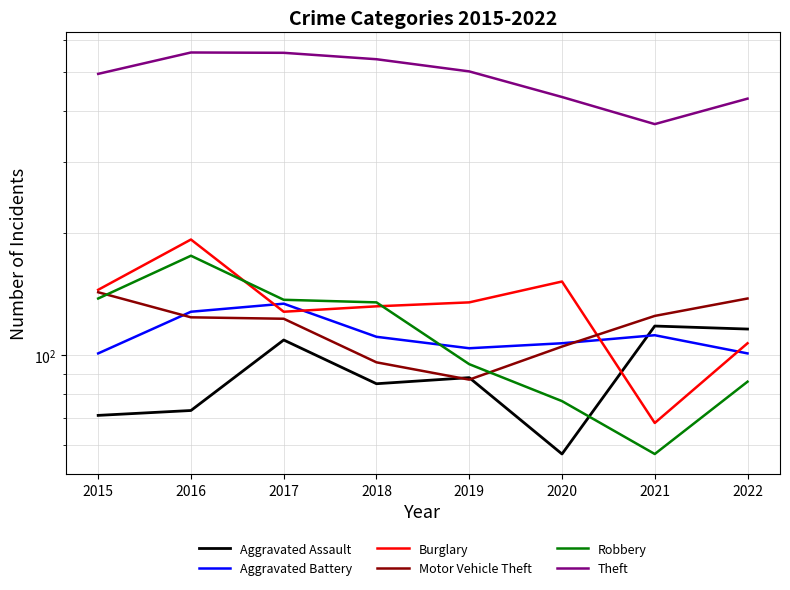

Reading right to left, extract all data points from this chart.

Aggravated Assault: 116	118	57	88	85	109	73	71
Aggravated Battery: 101	112	107	104	111	134	128	101
Burglary: 107	68	152	135	132	128	193	145
Motor Vehicle Theft: 138	125	105	87	96	123	124	143
Robbery: 86	57	77	95	135	137	176	138
Theft: 430	372	434	502	538	558	559	495